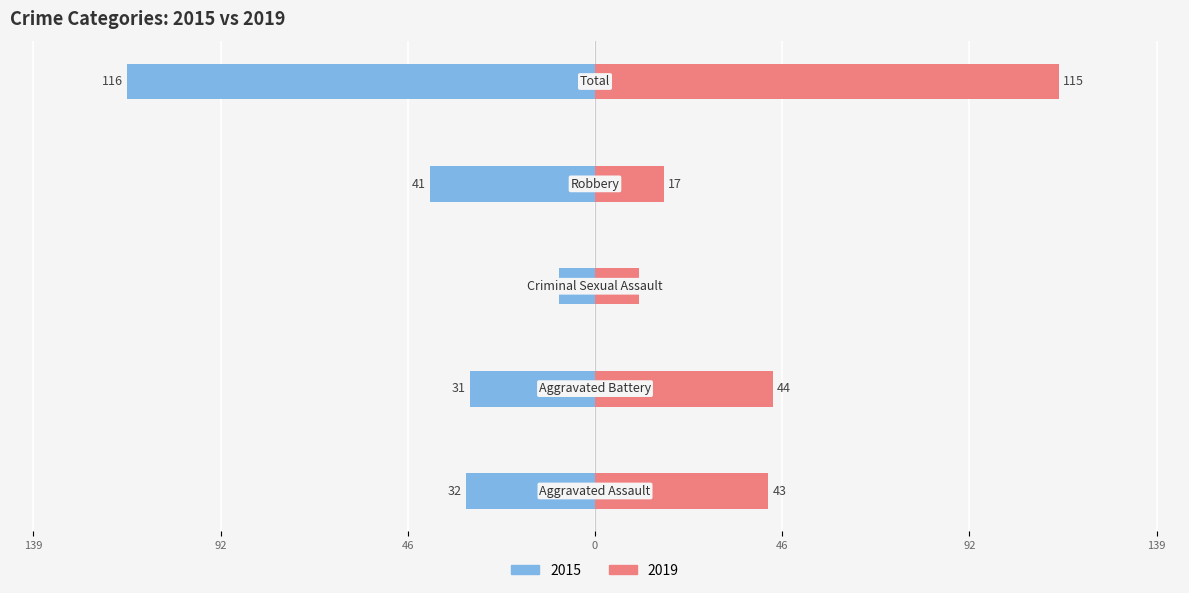

Which series has the largest range (max minus min)?

2015